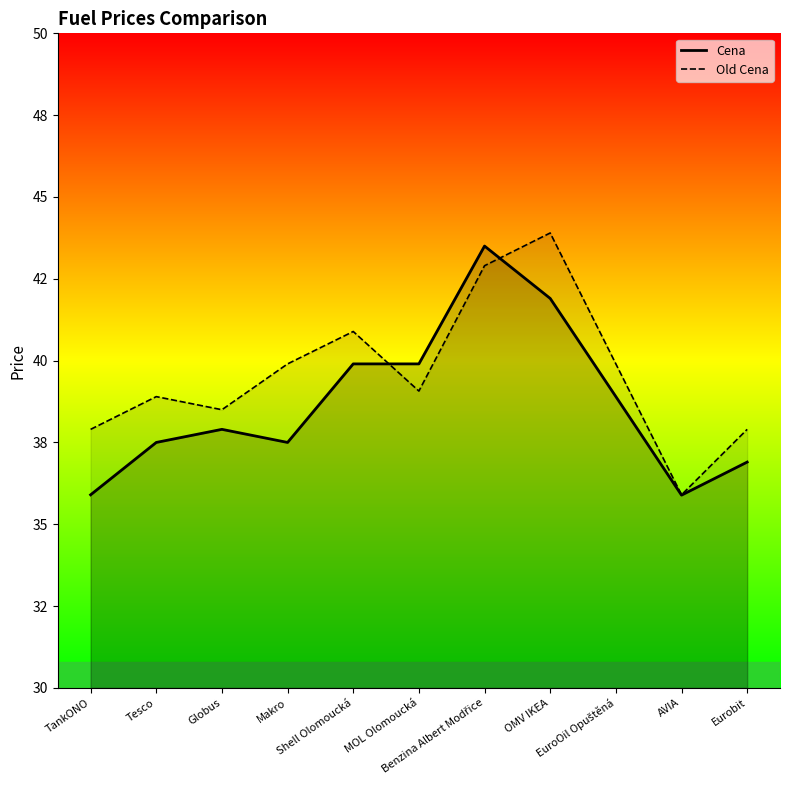

At which label is Cena closest to 39?

EuroOil Opuštěná